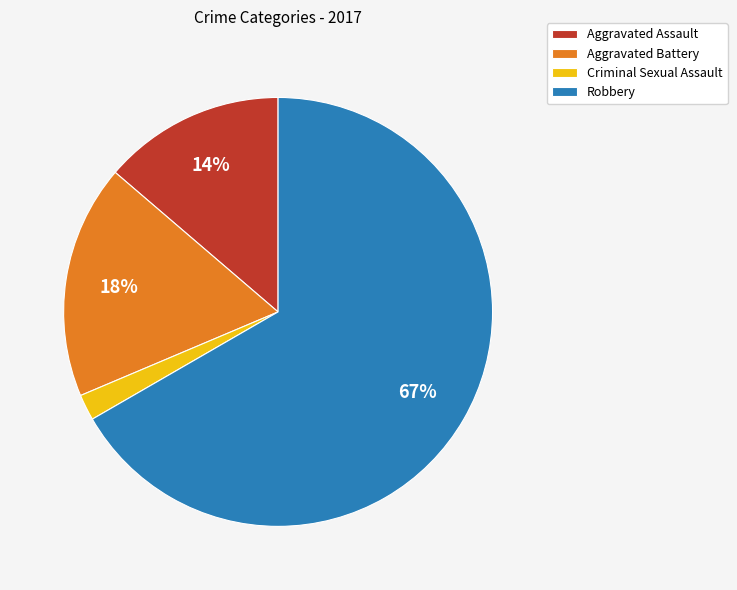

Rank the categories by value from lowest to highest.

Criminal Sexual Assault, Aggravated Assault, Aggravated Battery, Robbery